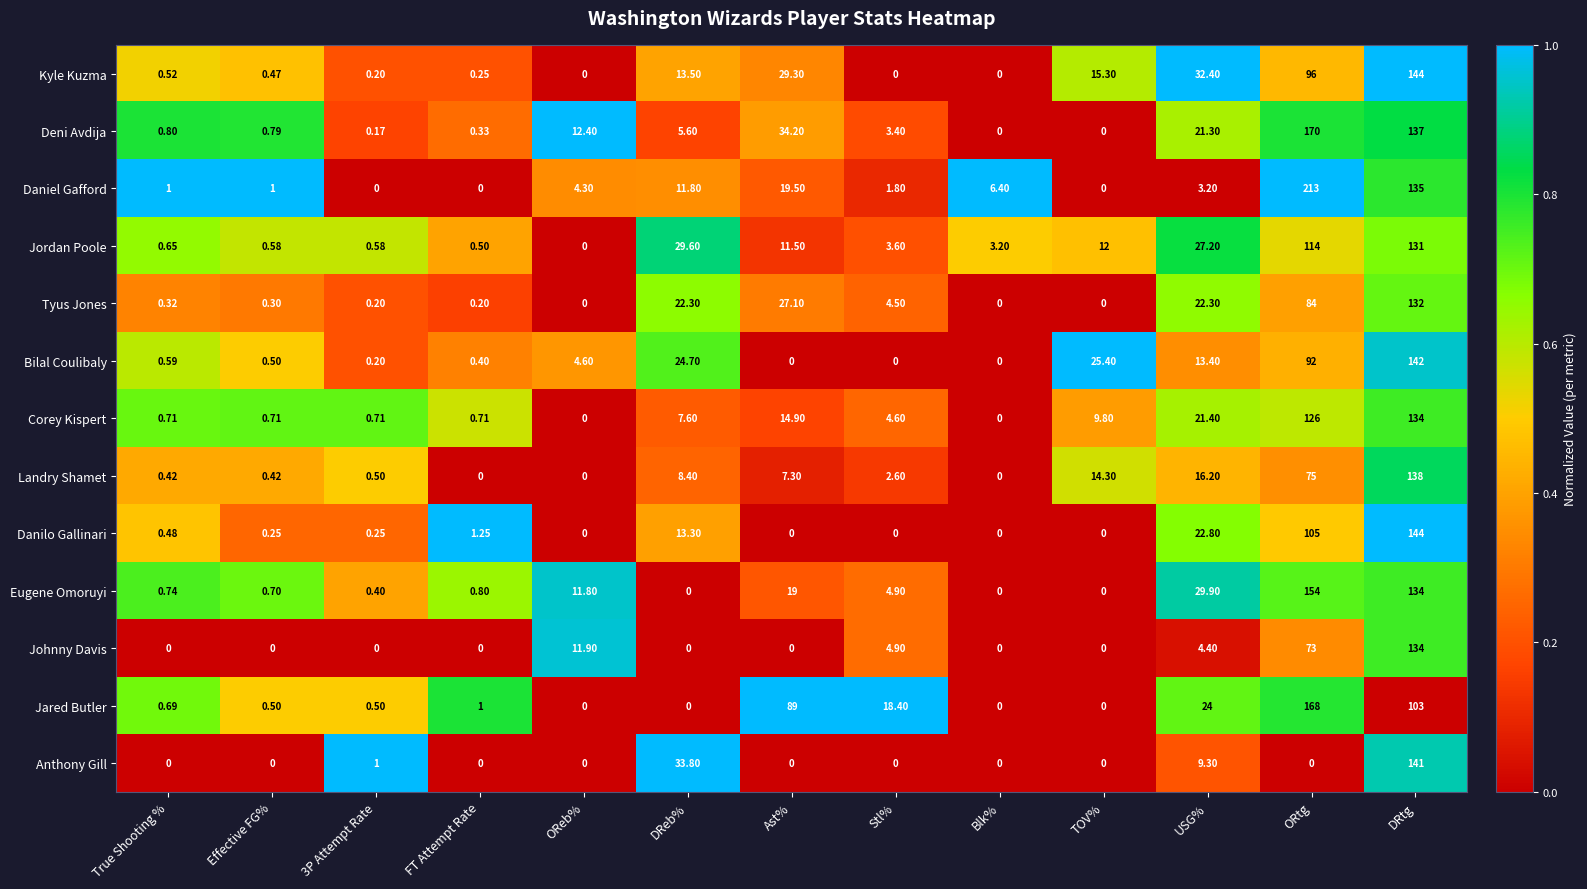

How many series are shown in this chart?

13